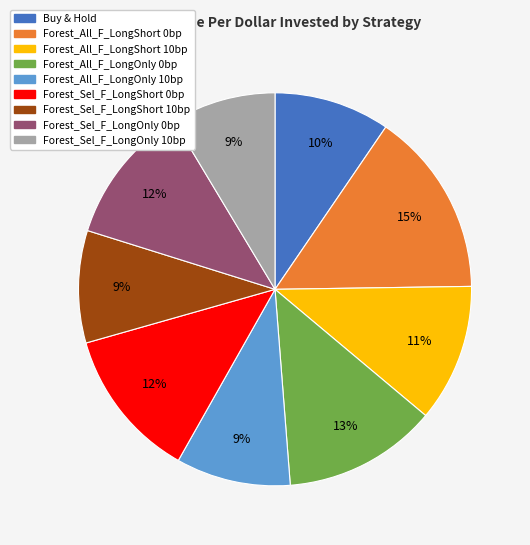

Which category has the biggest portion of the pie?

Forest_All_F_LongShort 0bp